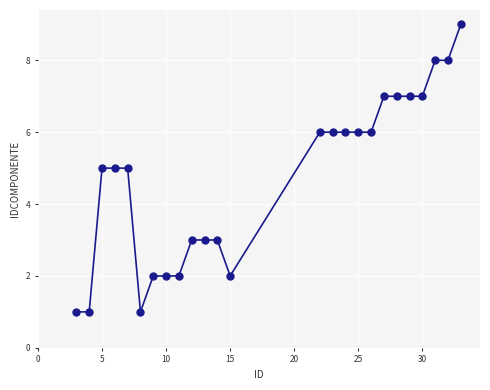

What is the range of X values (max minus min)?

30